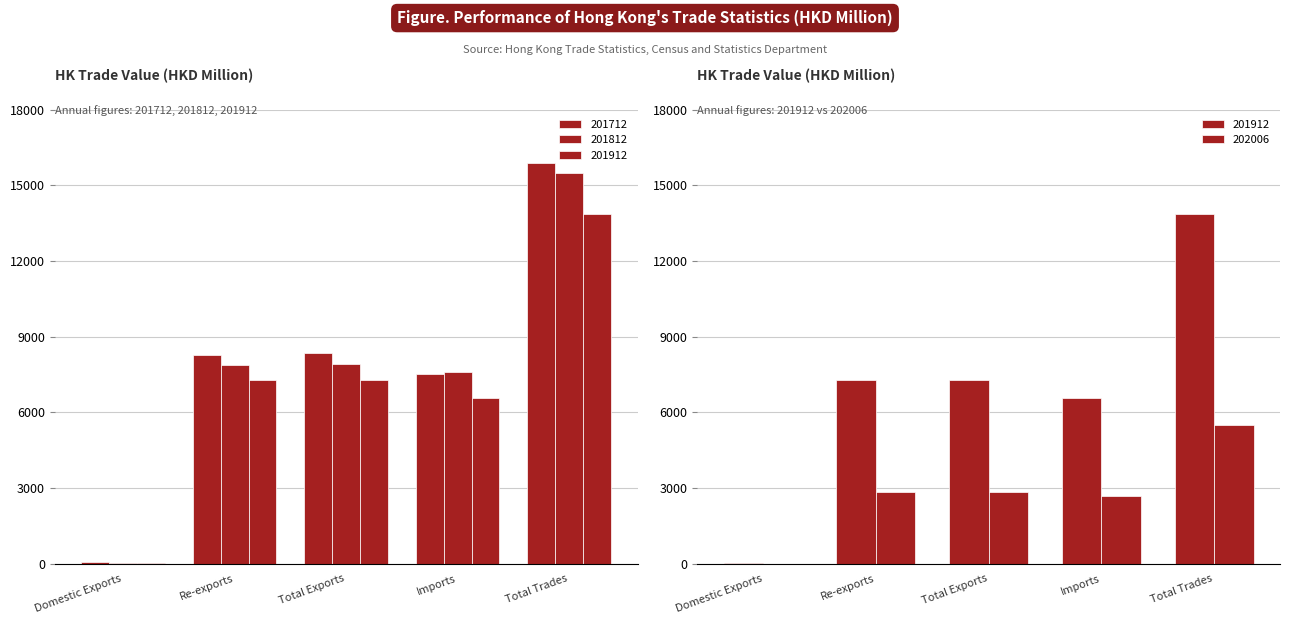

Rank the series at Total Exports from highest to lowest value.

201712, 201812, 201912, 202006